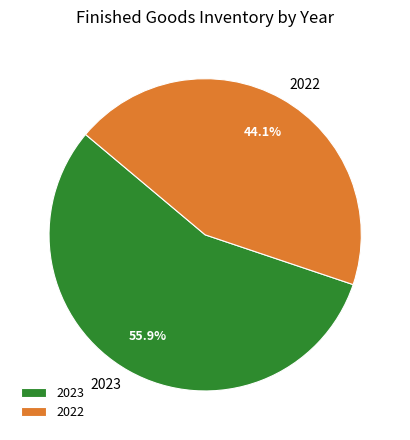

To the nearest percent, what portion does 2022 represent?

44%